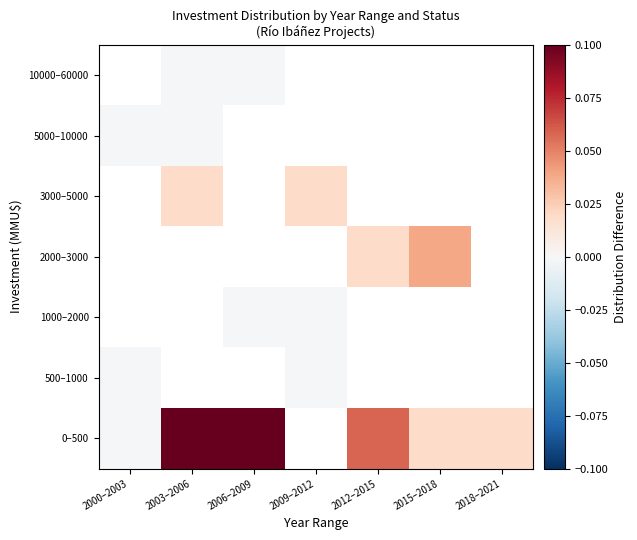

Is the value of 5000–10000 at 2006–2009 greater than the value of 2000–3000 at 2018–2021?

No